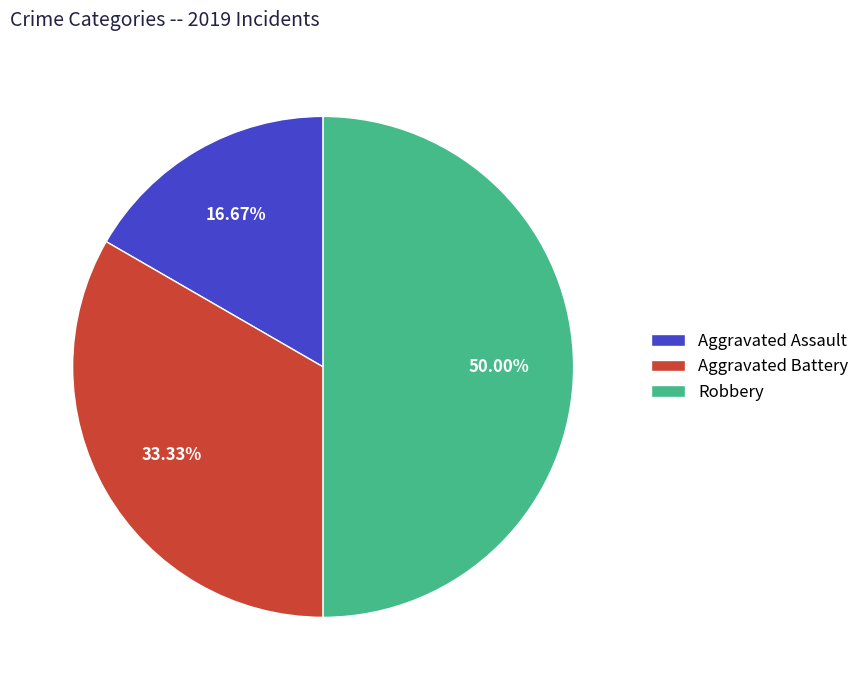

Does Aggravated Battery account for over 50% of the chart?

No